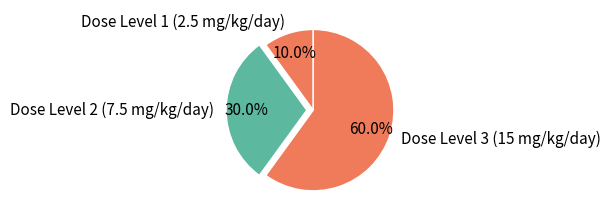

Count the number of slices in the pie.

3